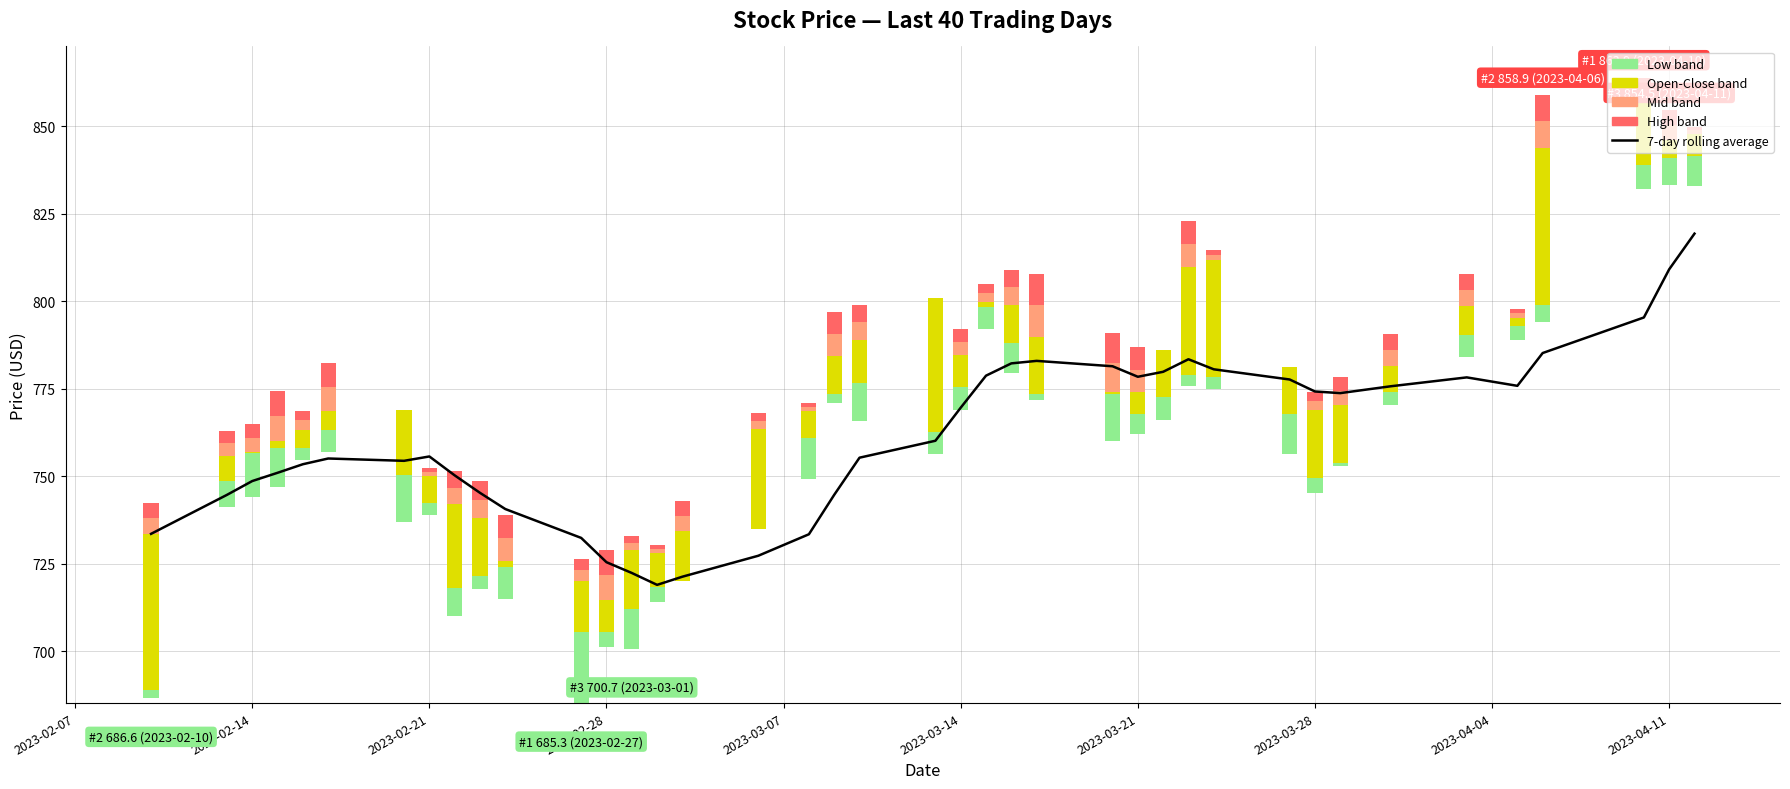

What is the value of the 21st bar from the left?

760.2